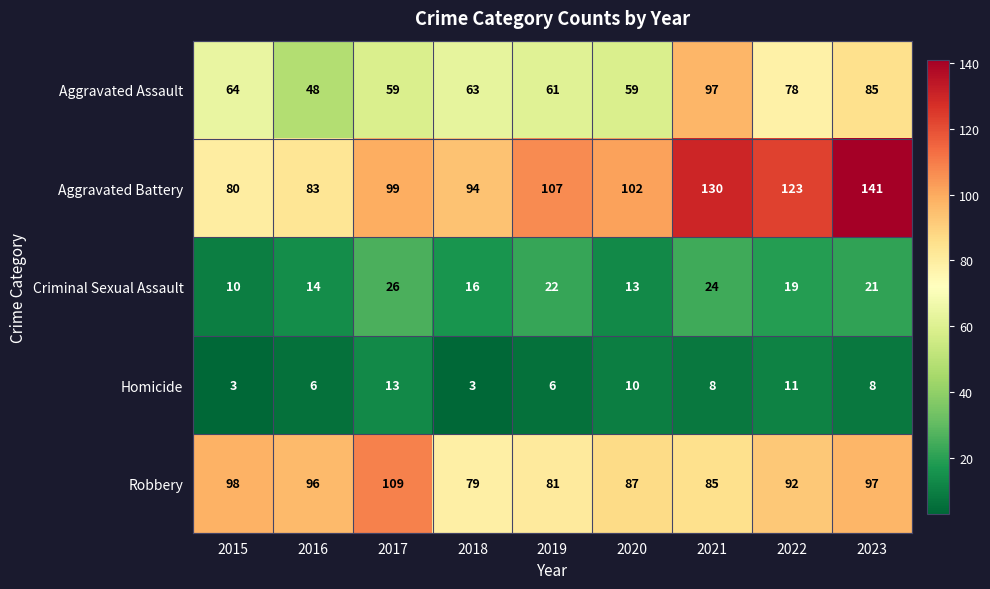

Between 2019 and 2021, which series saw the biggest shift?

Aggravated Assault